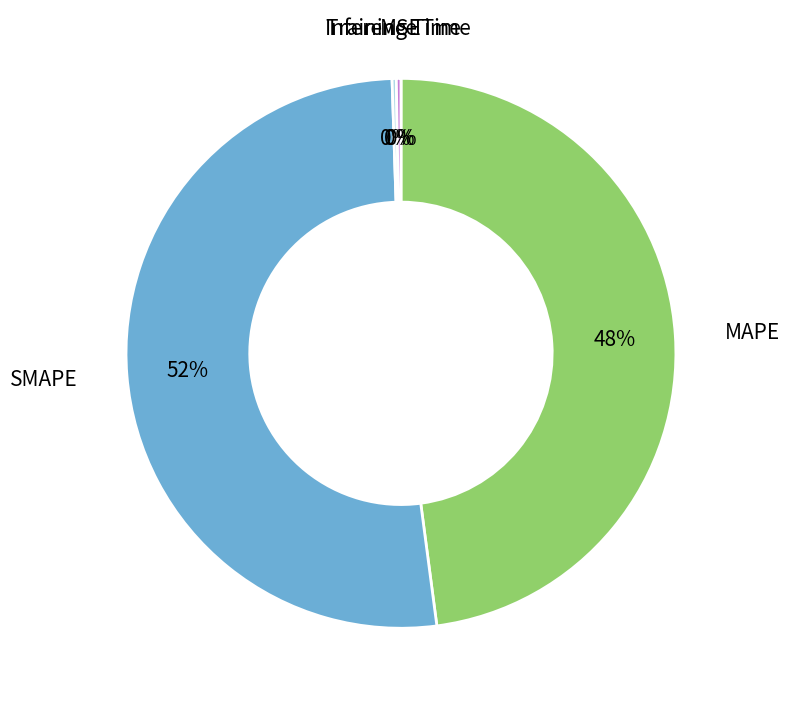

Which slice is the largest?

SMAPE